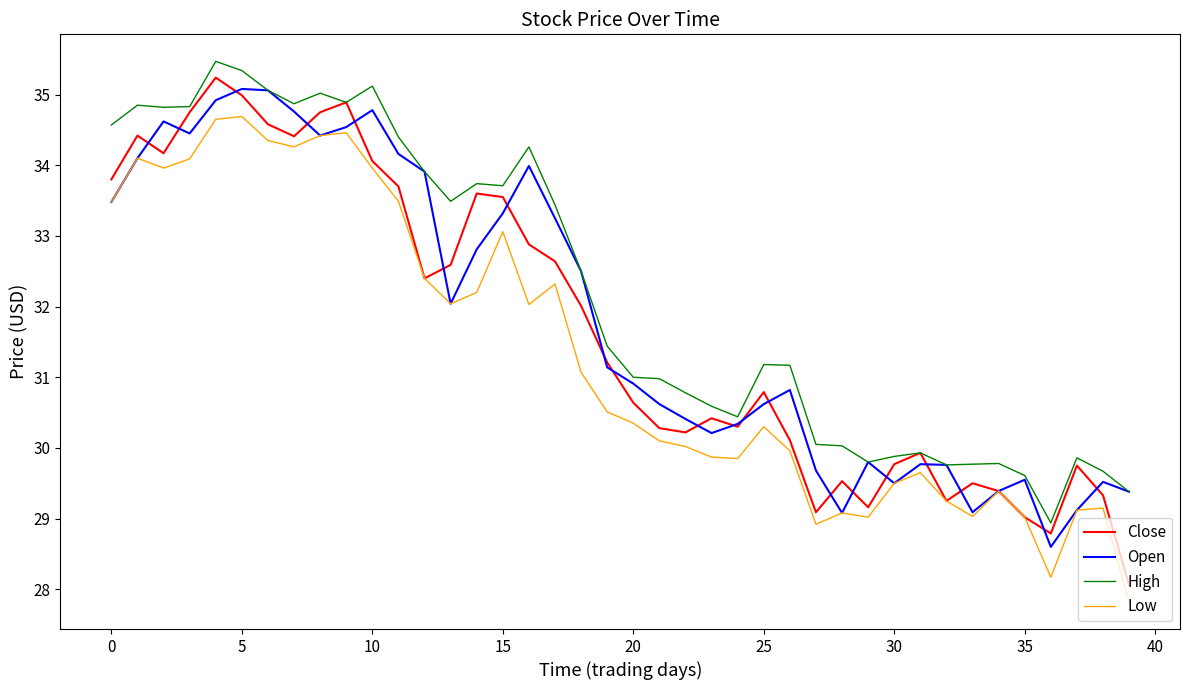

Which series has the largest total across all categories?

High